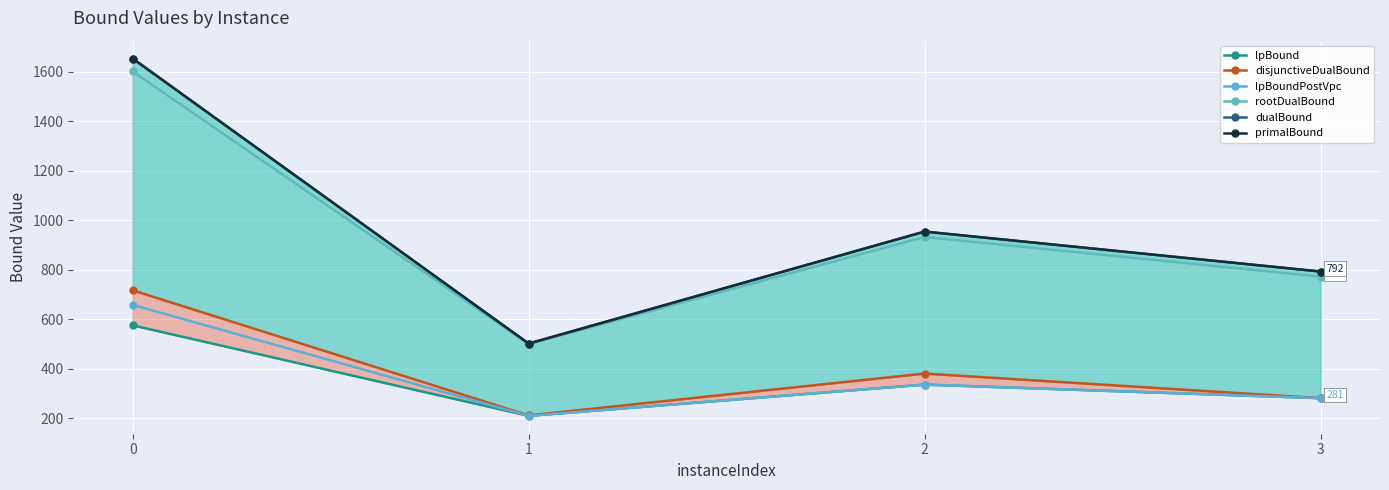

In rootDualBound, how many points are lower than both neighbors (excluding endpoints)?

1